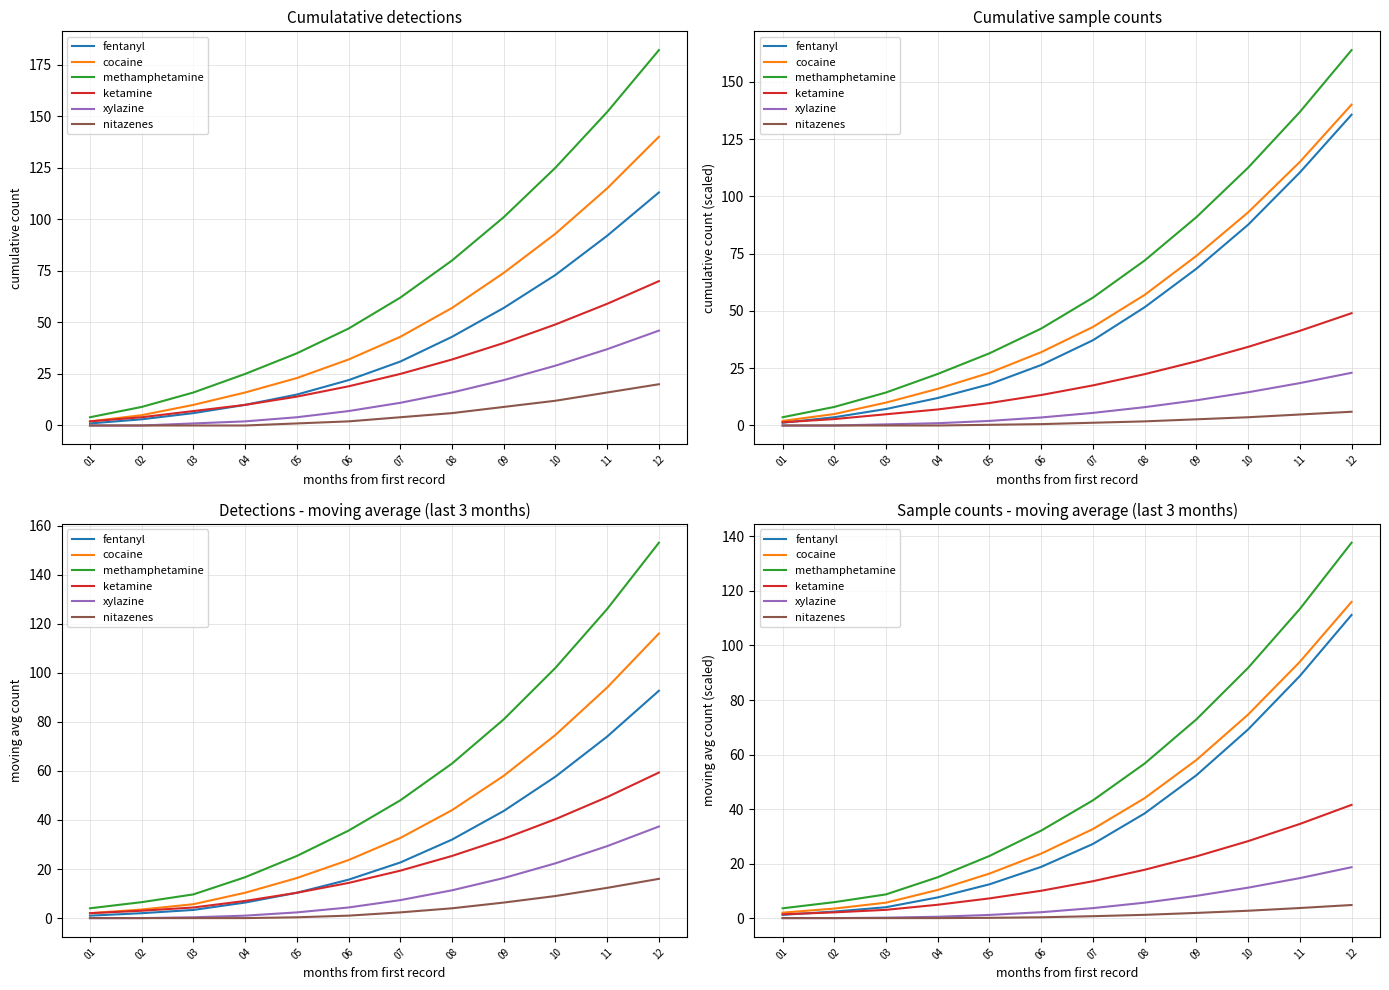

How many data points does each series have?

12